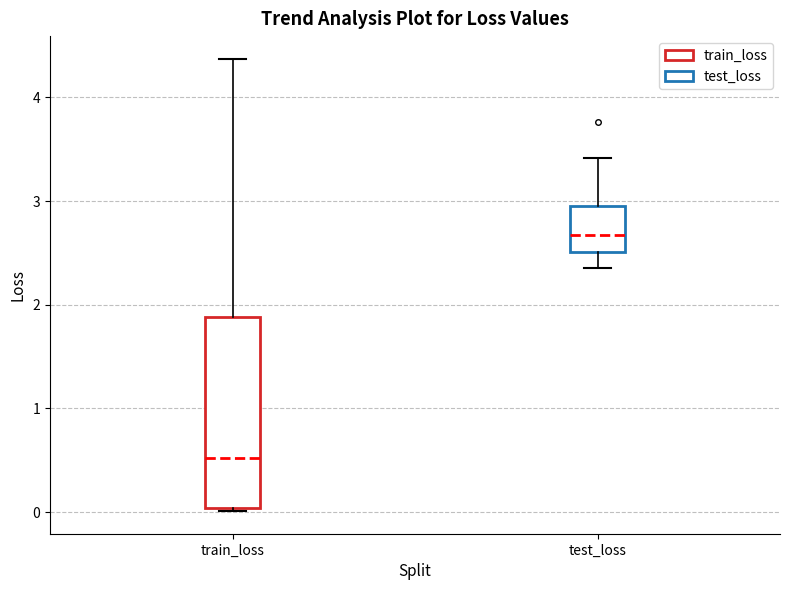

Comparing the boxes themselves (not the whiskers), which one is the tallest?

train_loss